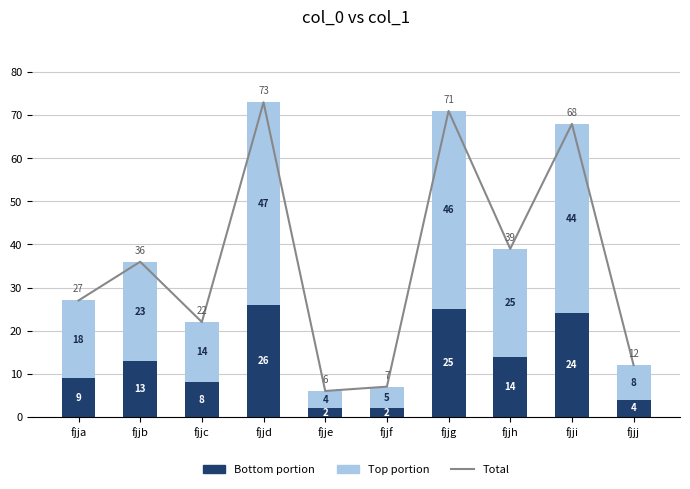

Which series has the widest spread of values?

Total